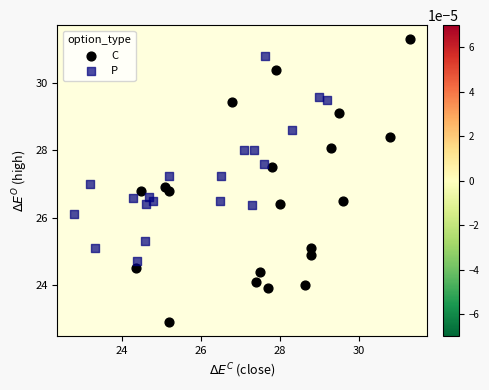

What are all the series names shown in the legend?

C, P